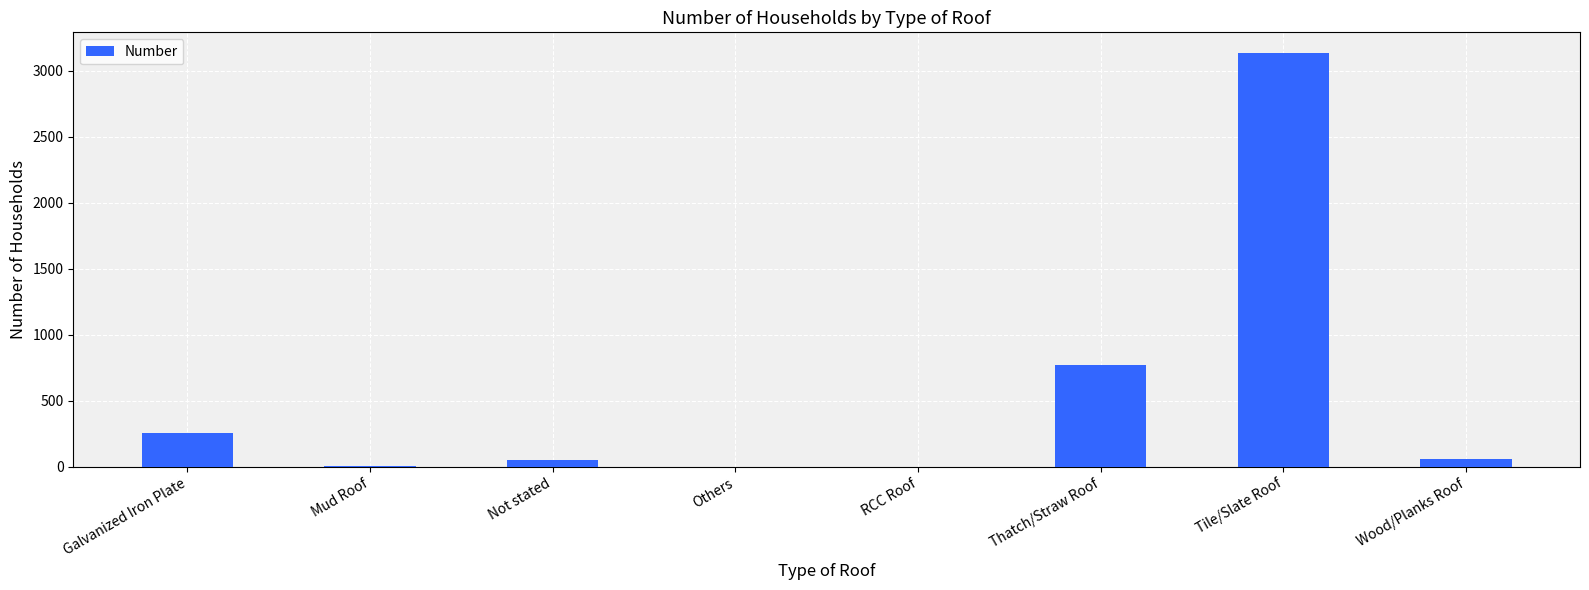

What is the sum of all values?

4277